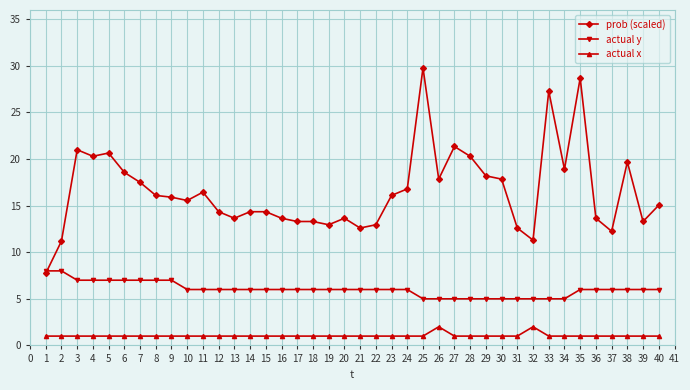

Which series changed the most between 13 and 29?

prob (scaled)